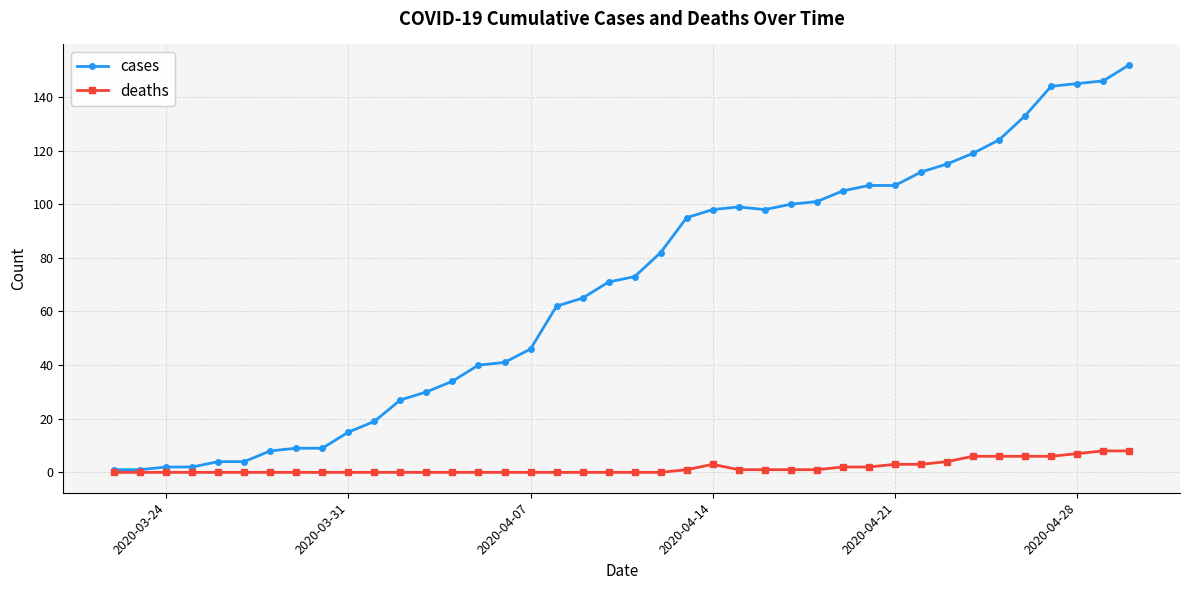

Reading right to left, list all the values displayed in this chart.

cases: 152	146	145	144	133	124	119	115	112	107	107	105	101	100	98	99	98	95	82	73	71	65	62	46	41	40	34	30	27	19	15	9	9	8	4	4	2	2	1	1
deaths: 8	8	7	6	6	6	6	4	3	3	2	2	1	1	1	1	3	1	0	0	0	0	0	0	0	0	0	0	0	0	0	0	0	0	0	0	0	0	0	0